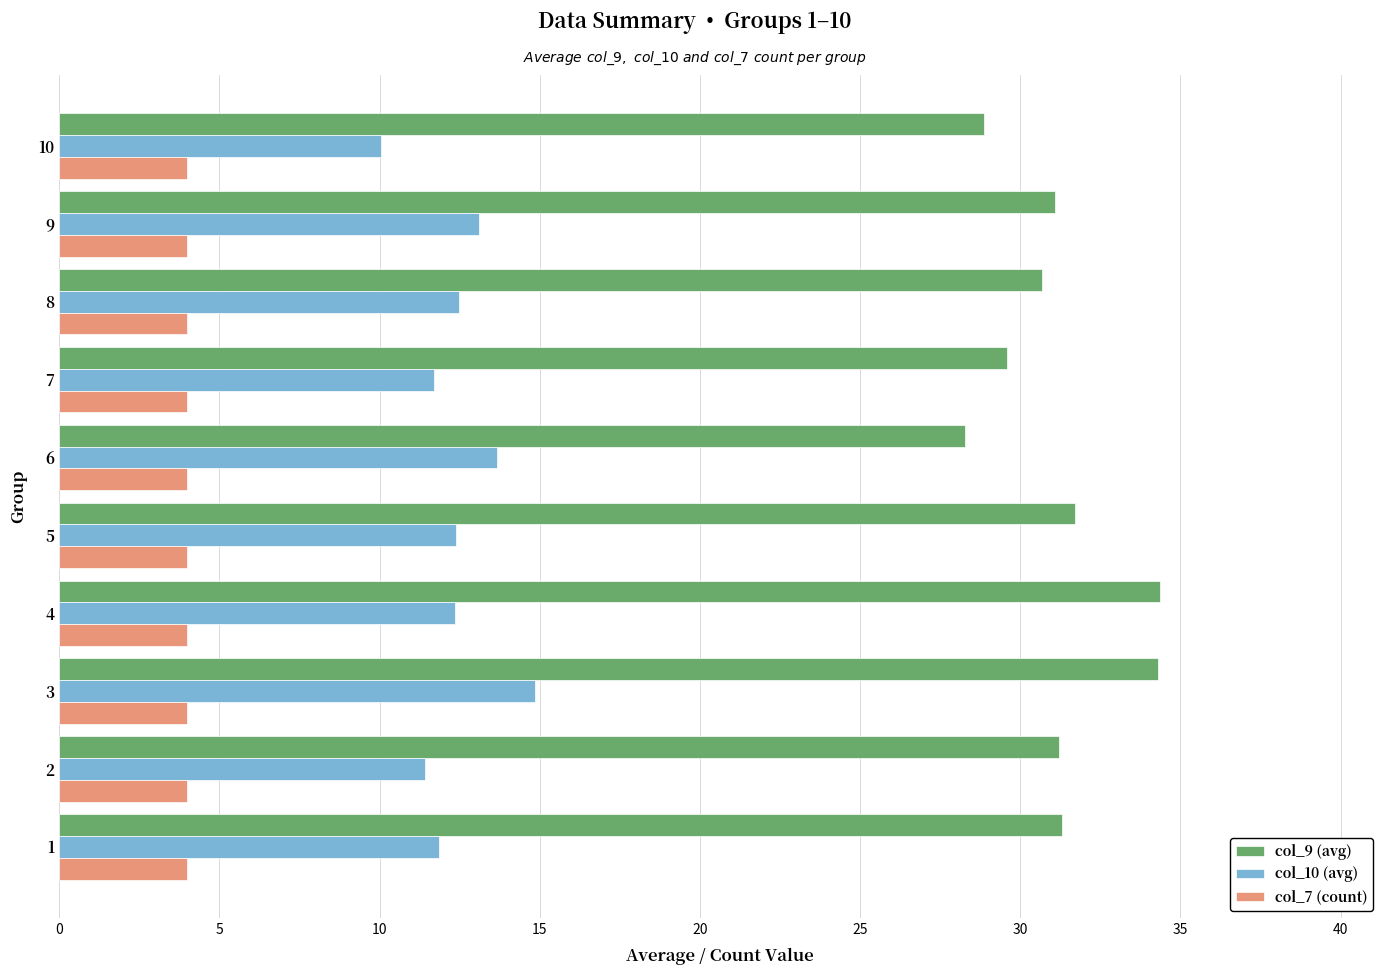

Which series has the largest total across all categories?

col_9 (avg)